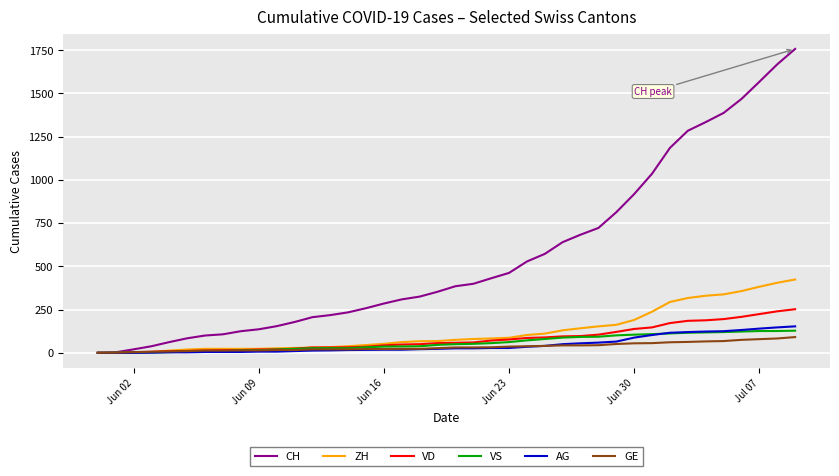

Which series has the largest range (max minus min)?

CH